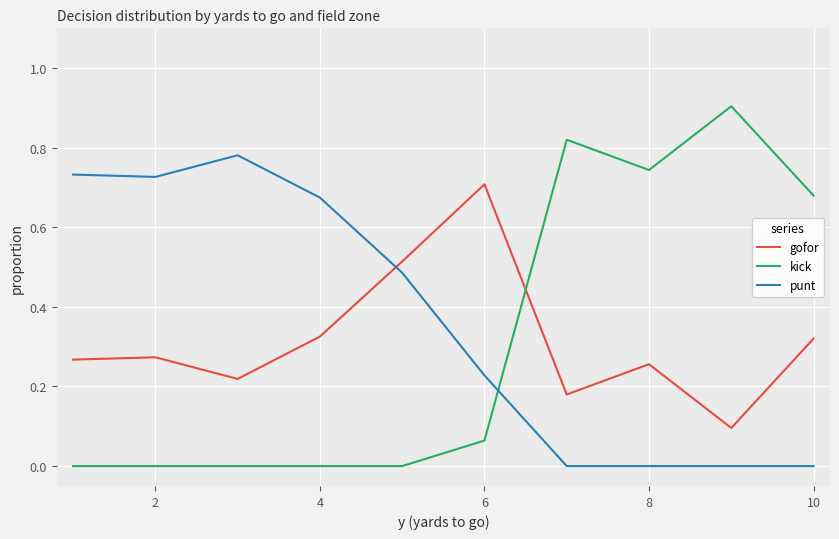

True or false: gofor and punt intersect in this chart.

True